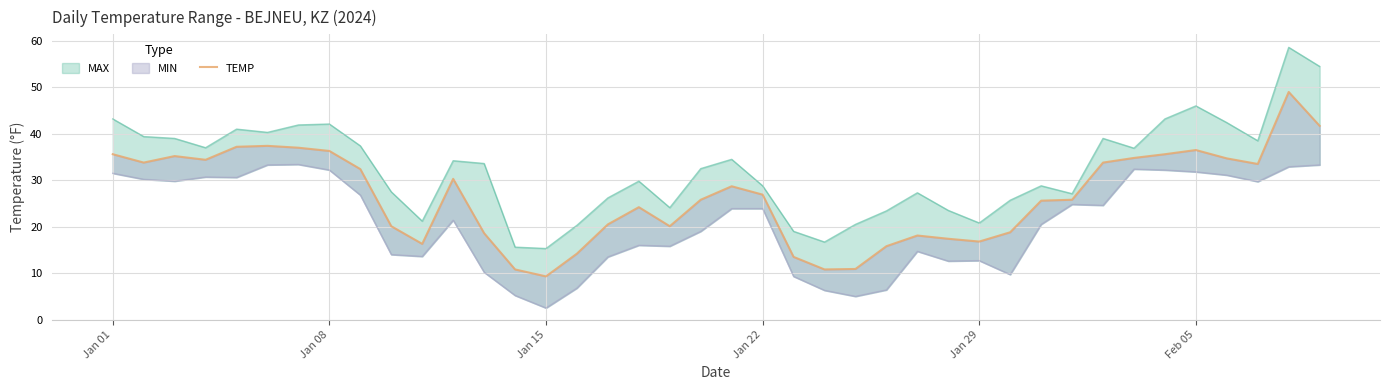

Does the chart display data point markers on the line(s)?

No